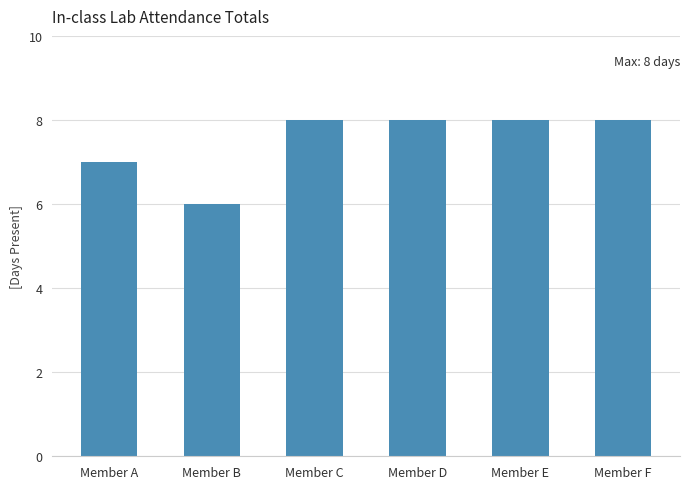

Which has a higher value, Member B or Member D?

Member D